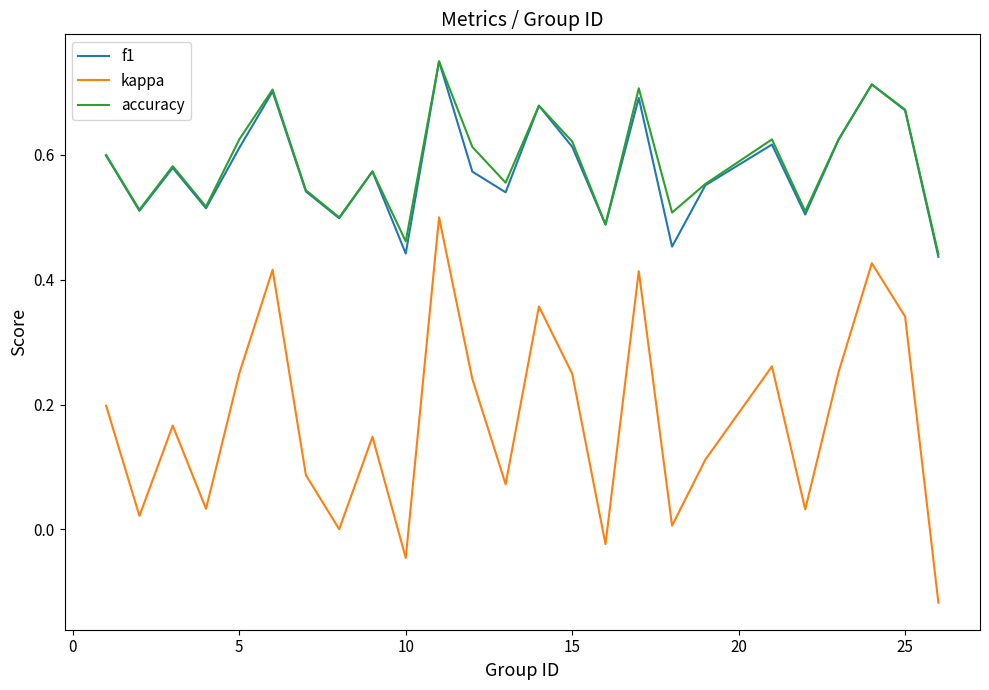

True or false: f1 and kappa intersect in this chart.

False